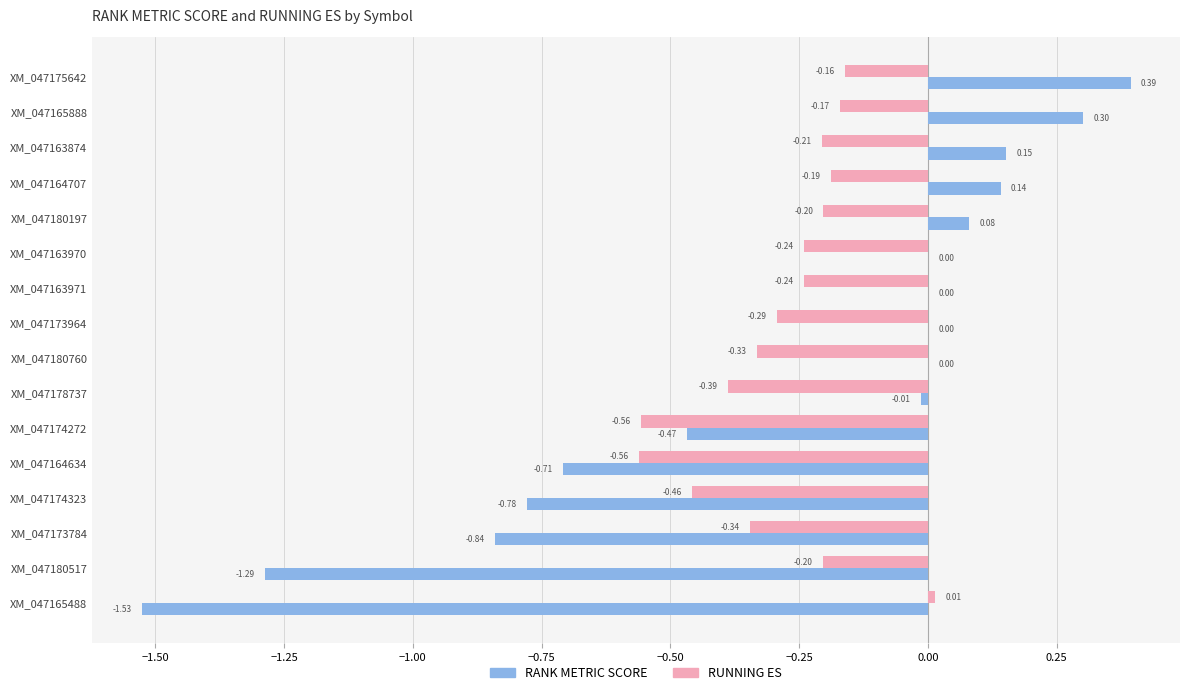

At which category is the sum across all series the highest?

XM_047175642